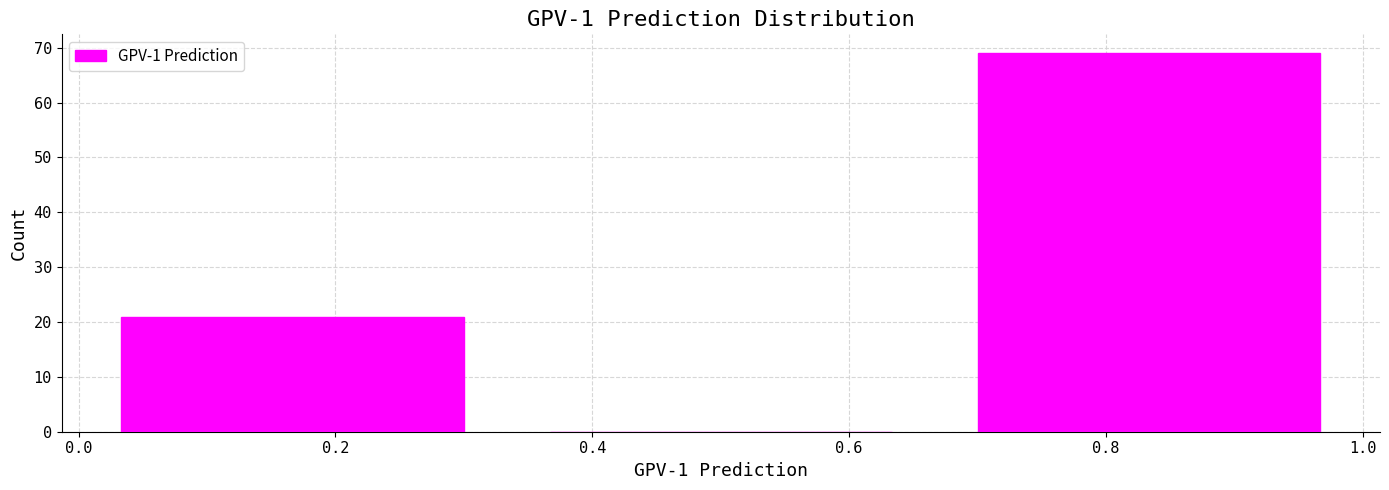

What is the height of the bar covering 0.00 to 0.34 on the x-axis? Neither the bar edges nor the heights are printed on the chart, so give them approximately, as read against the axes.

21